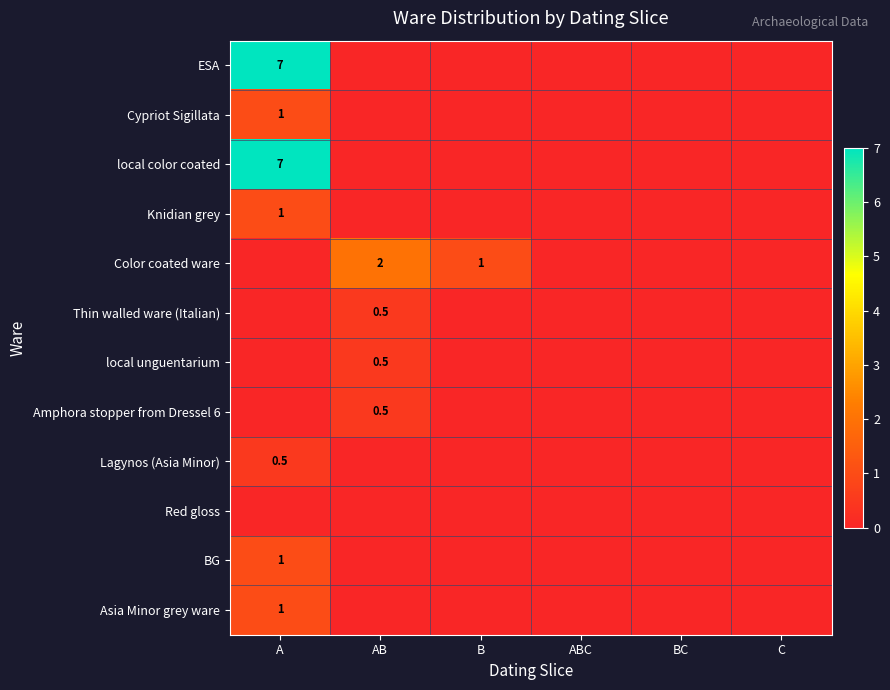

Is the value of Lagynos (Asia Minor) at A greater than the value of BG at A?

No